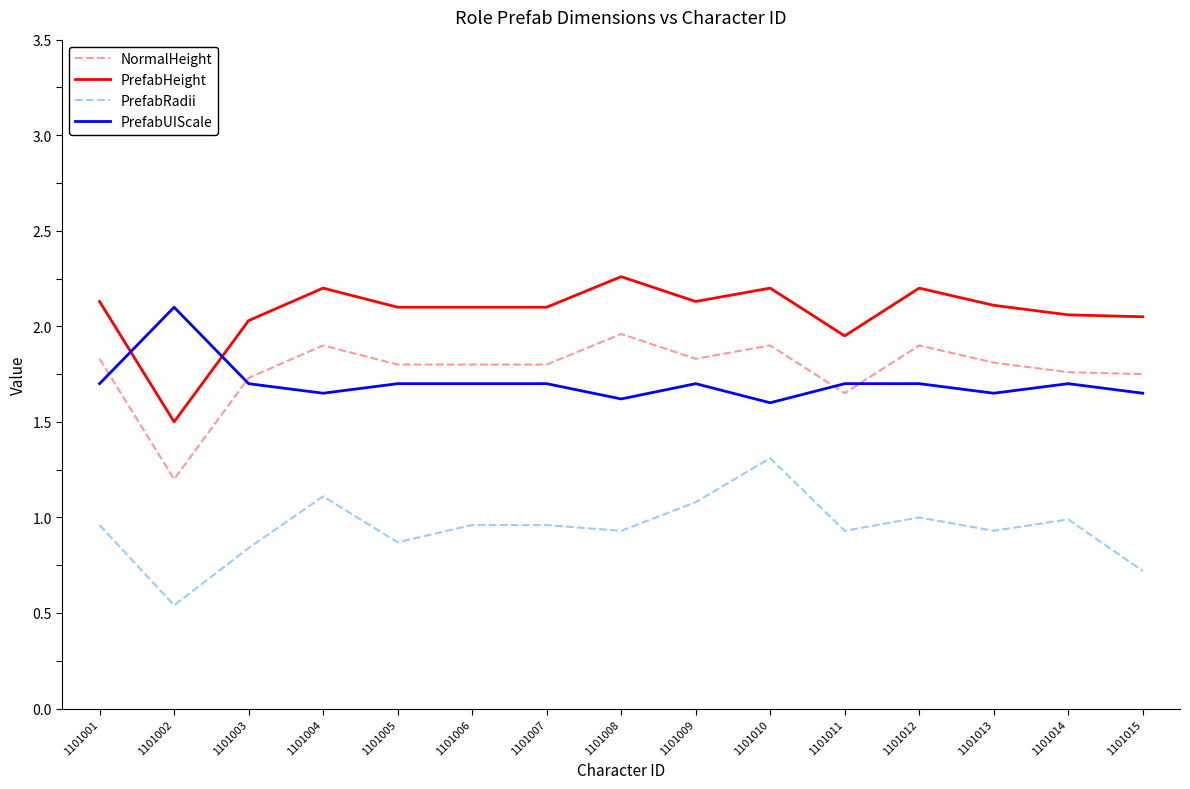

Where is PrefabHeight nearest to the value 1?

1101002